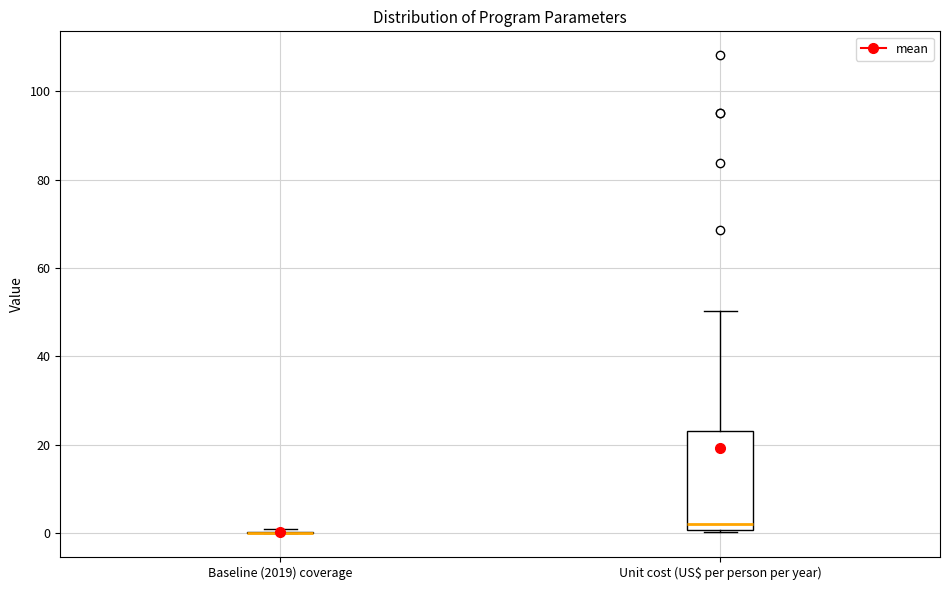

Reading left to right, read every box against the y-axis: the position of its median line, the range the box covers, and the ends of its whiskers. The values are not printed on the chart, so give them approximately, as read against the axis.

Baseline (2019) coverage: box collapsed to a line at 0, whiskers 0 to 0
Unit cost (US$ per person per year): median 2, box 0 to 24, whiskers 0 (just below the box's lower edge) to 50